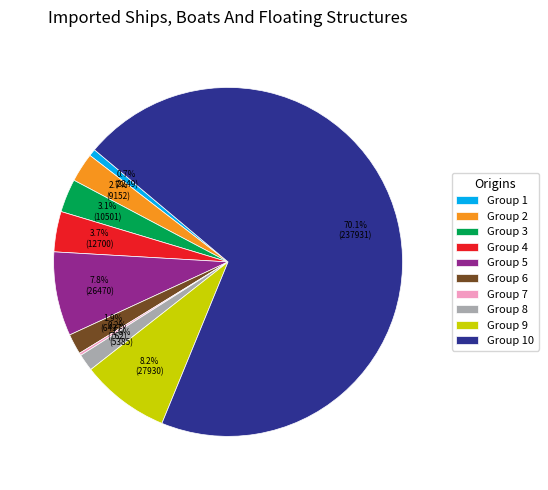

Do Group 3 and Group 8 together represent more than half of the pie?

No